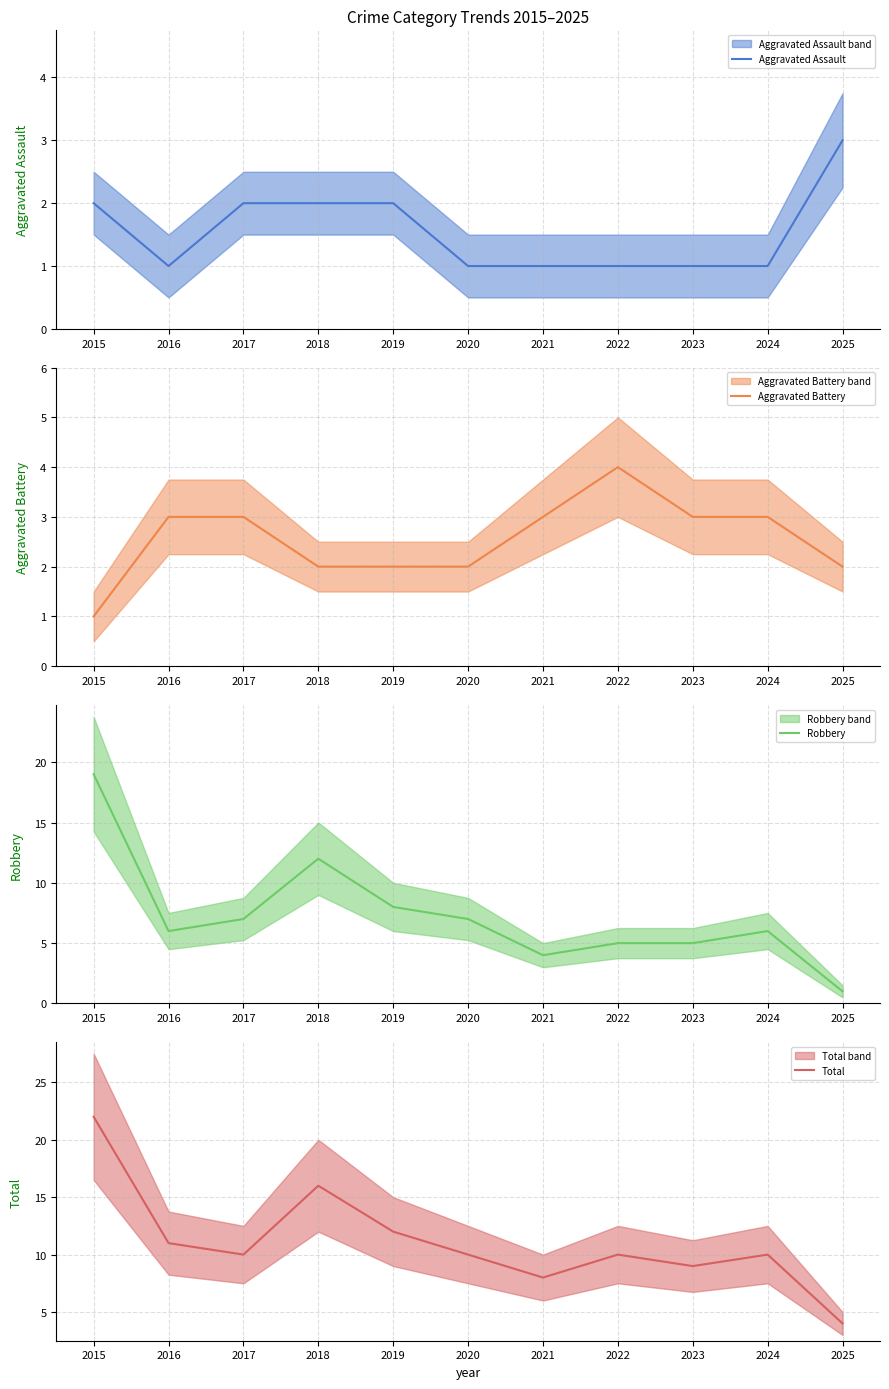

Is the value of Aggravated Battery at 2023 greater than the value of Total at 2023?

No